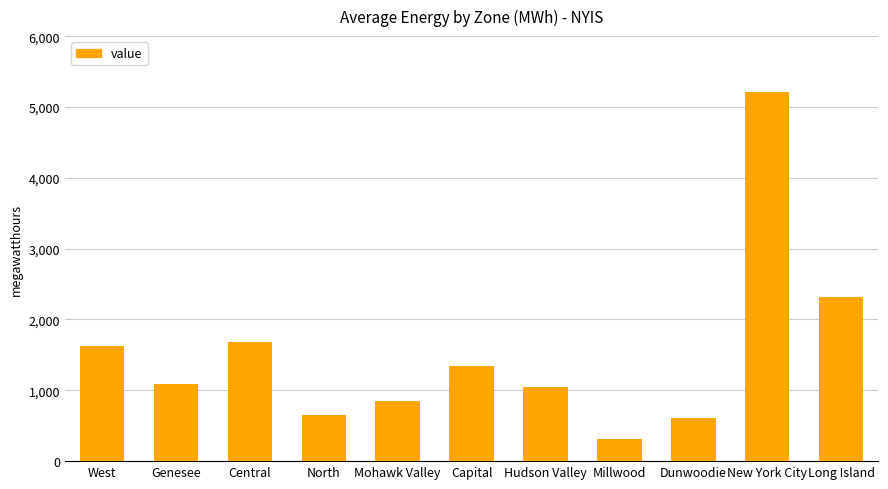

Are the bars grouped side by side (vs. stacked)?

No